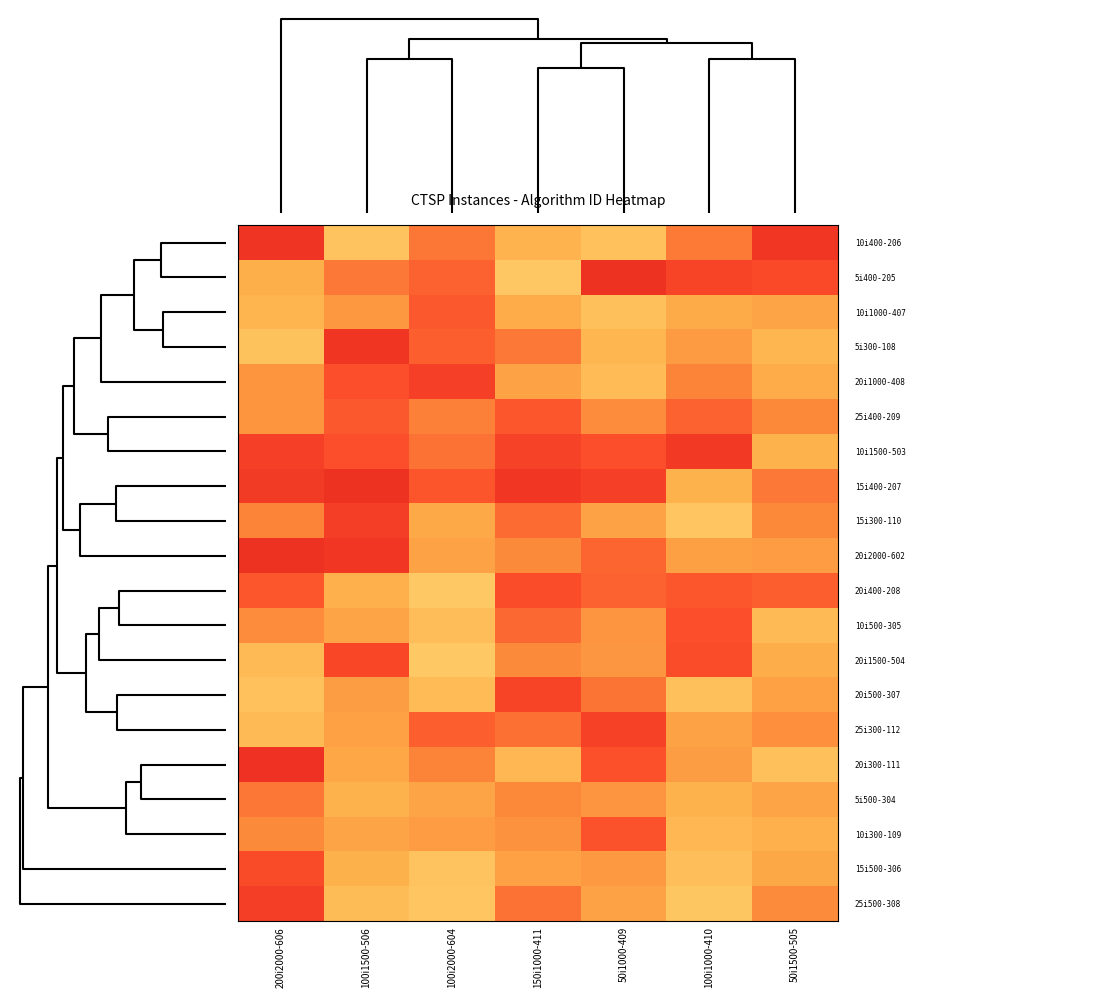

At how many categories does at least one series exceed 104?

7